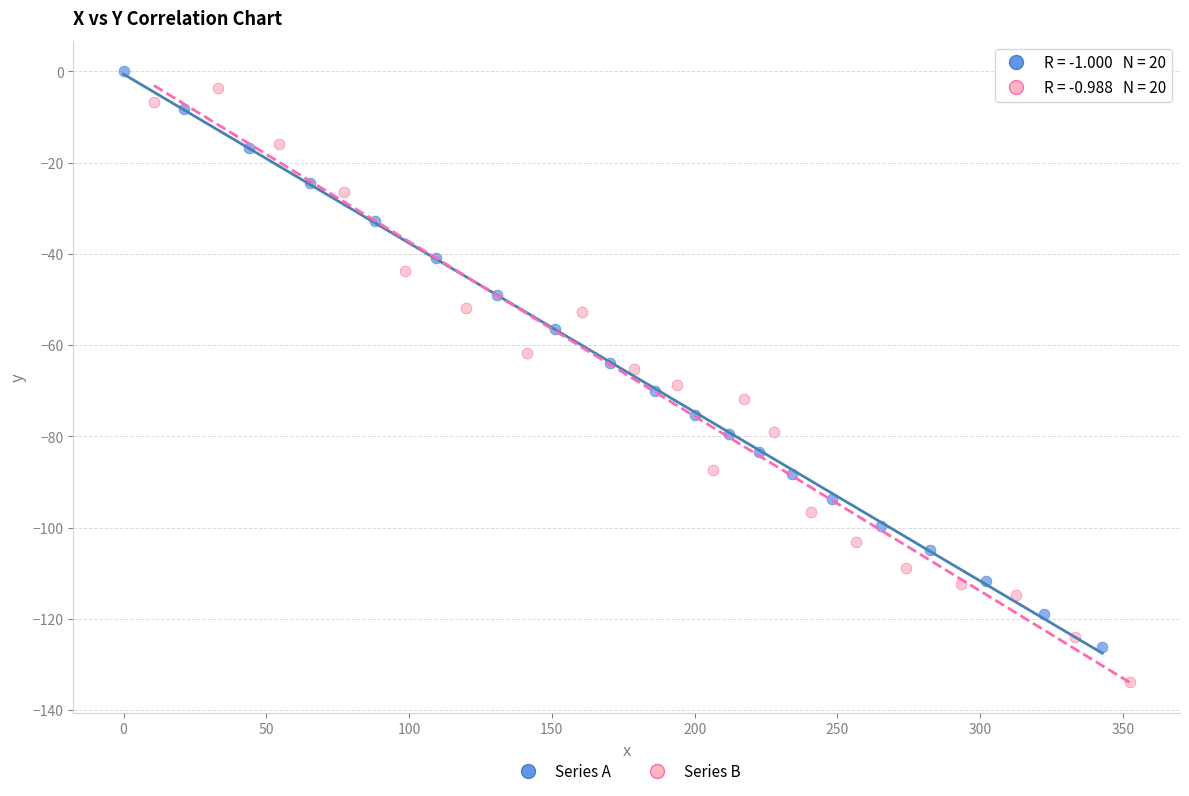

Which series has the widest spread of Y values?

Series B